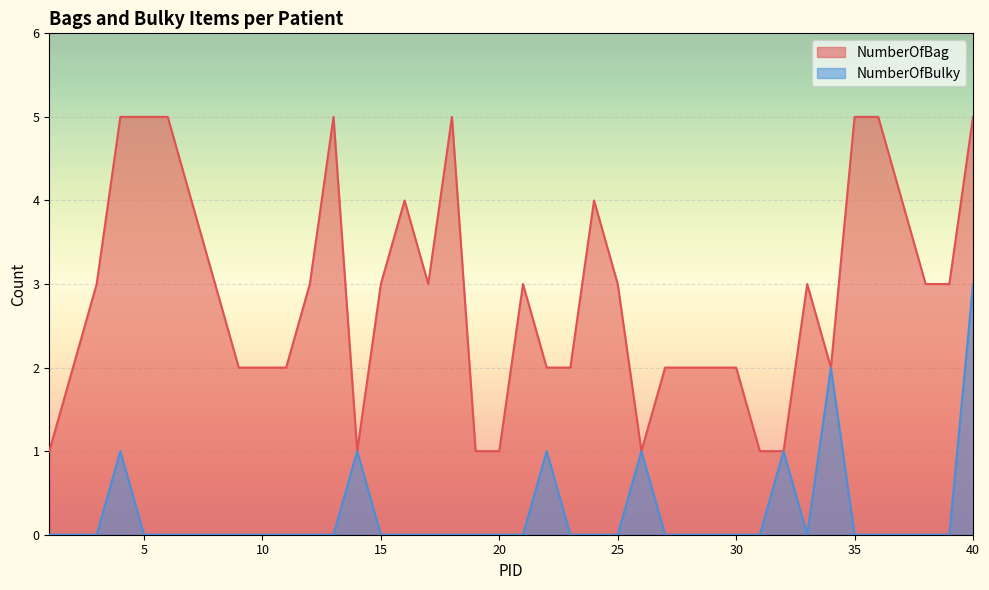

How many data points in NumberOfBag are less than 3?

18